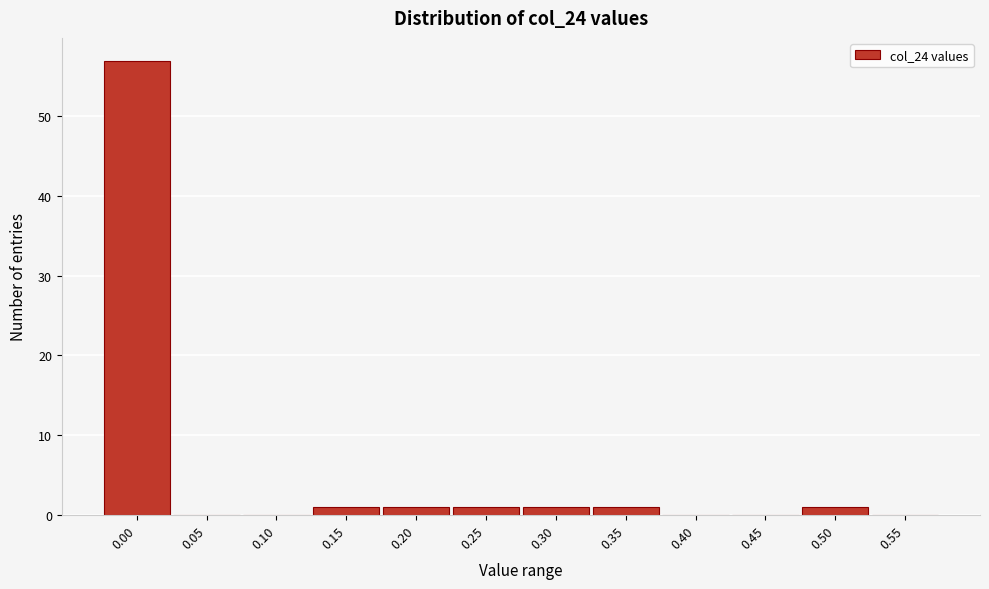

Reading left to right, list all the values displayed in this chart.

0.00=57	0.05=0	0.10=0	0.15=1	0.20=1	0.25=1	0.30=1	0.35=1	0.40=0	0.45=0	0.50=1	0.55=0